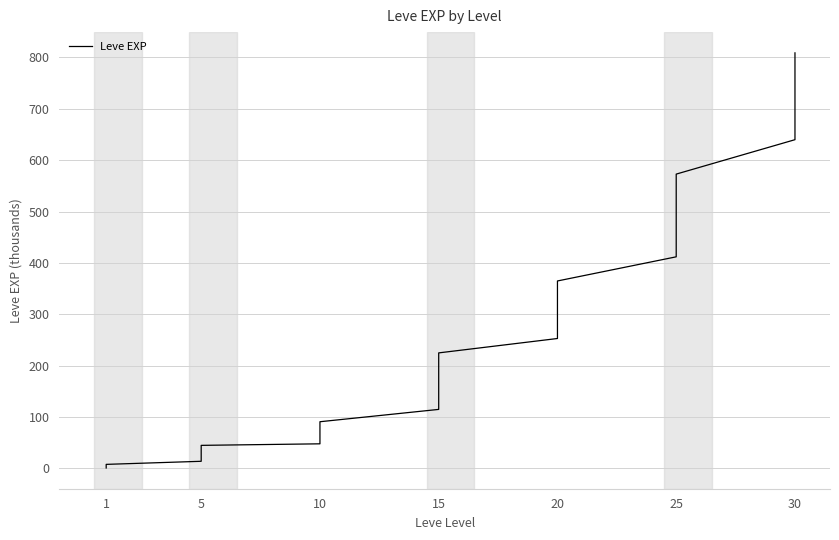

How many data points are less than 160?

20